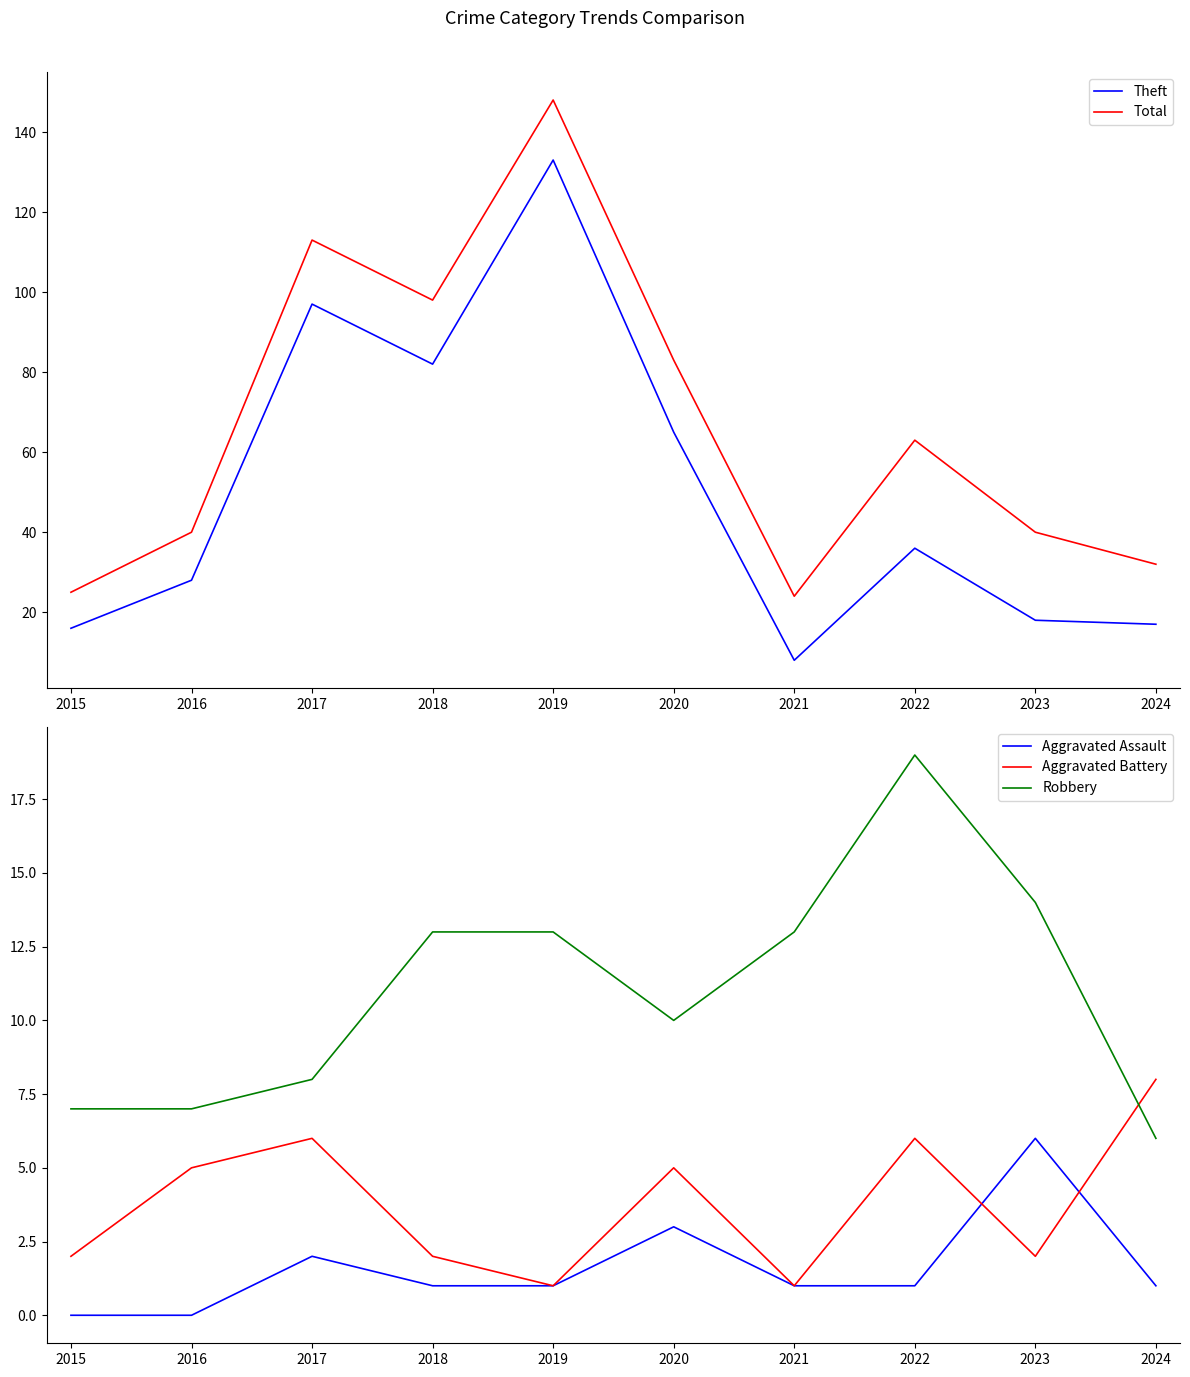

What is the average value of the Aggravated Battery series?

4